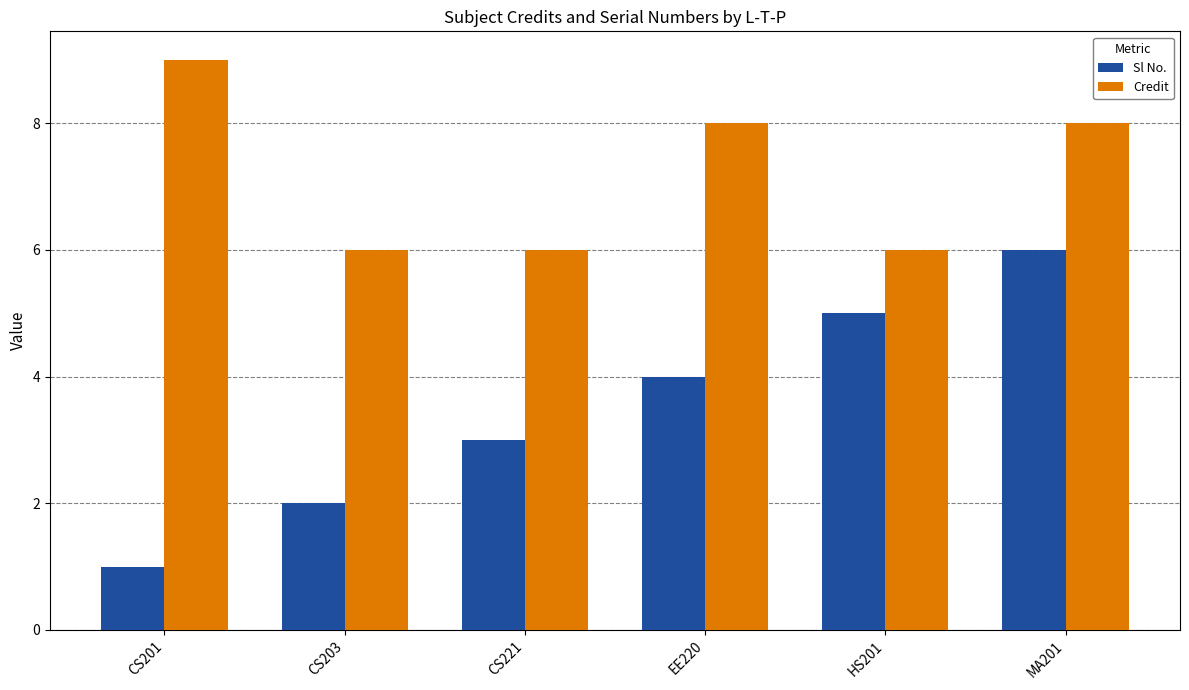

Read the Sl No. value at CS221.

3